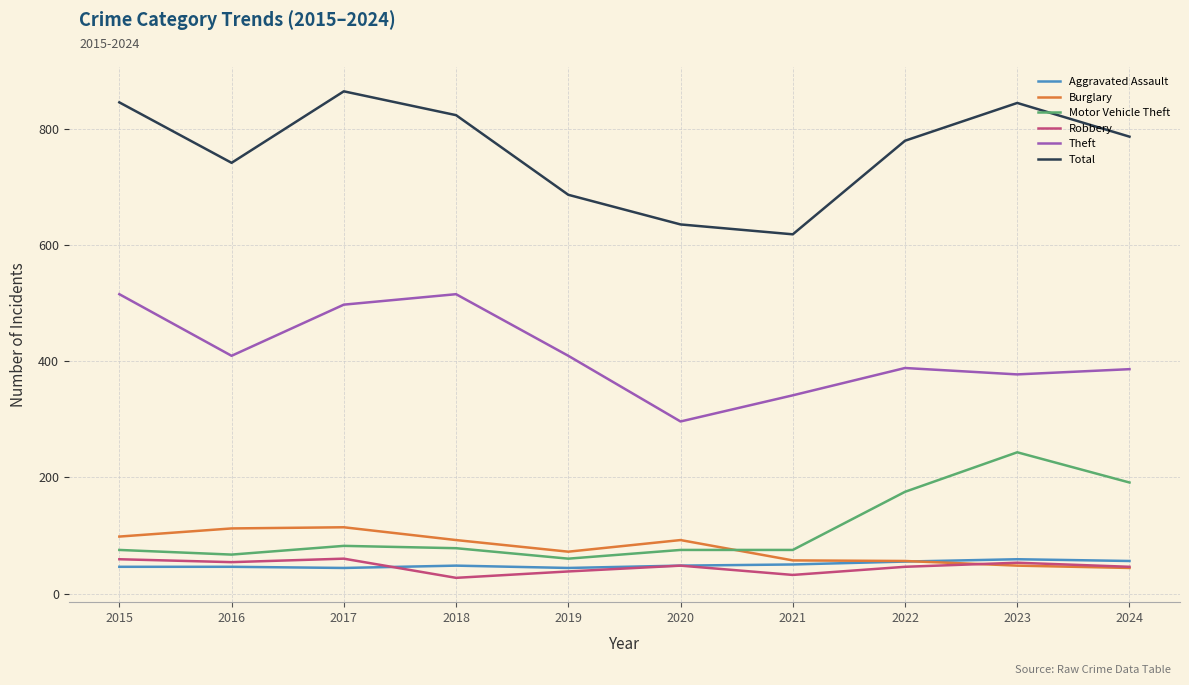

Which series has the largest range (max minus min)?

Total